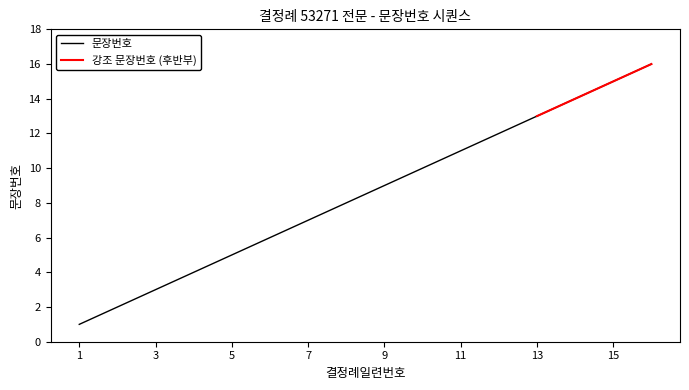

Which label corresponds to the smallest value in the chart?

1